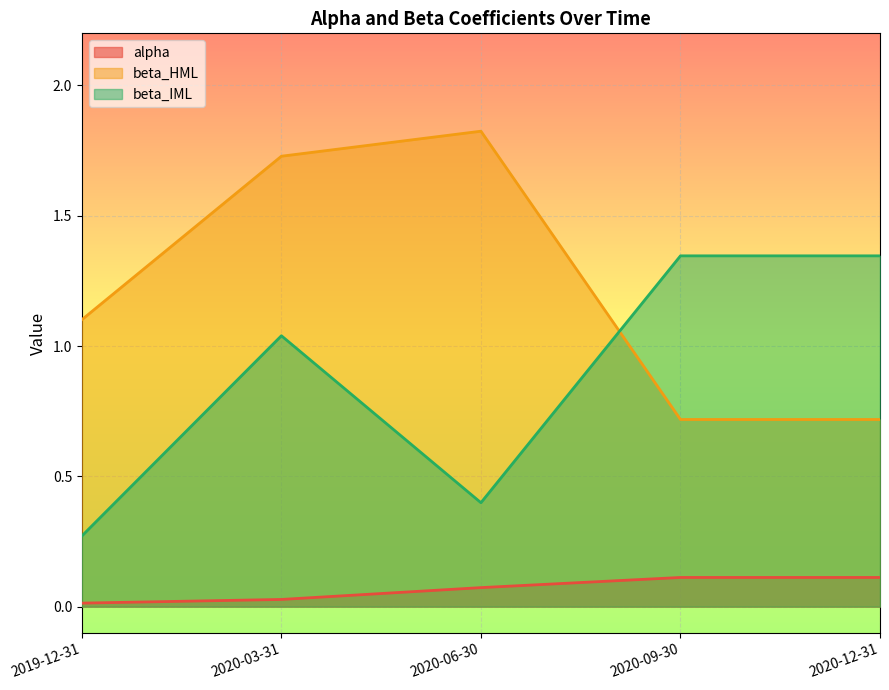

How many lines are shown in the chart?

3